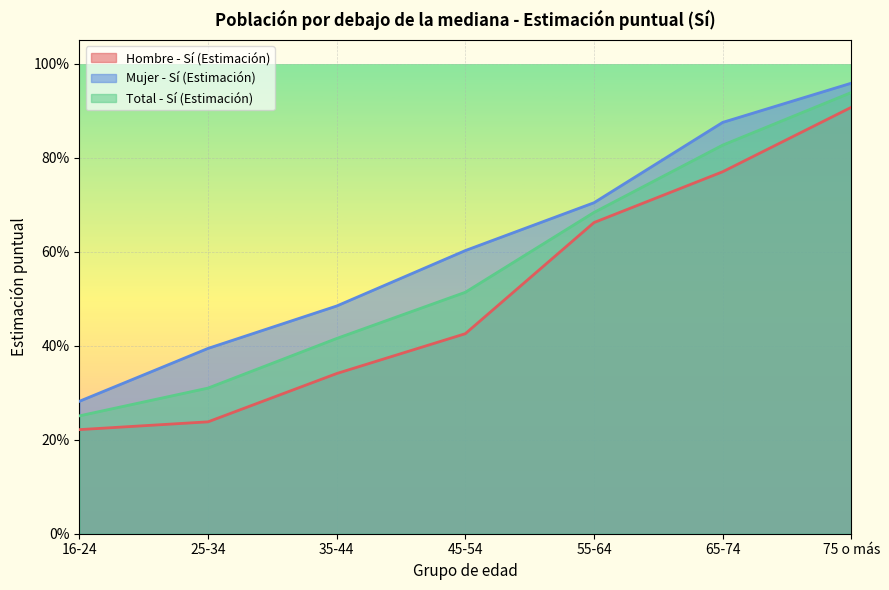

At how many categories does at least one series exceed 0?

7